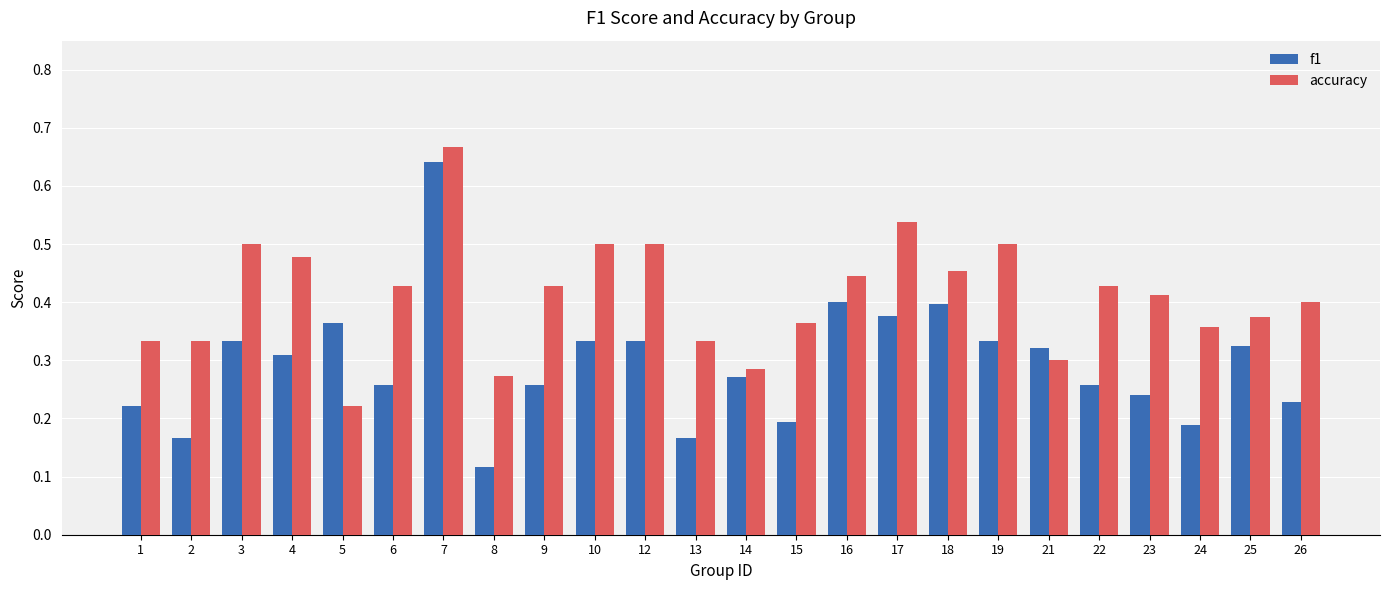

How many bars are there in each group?

2